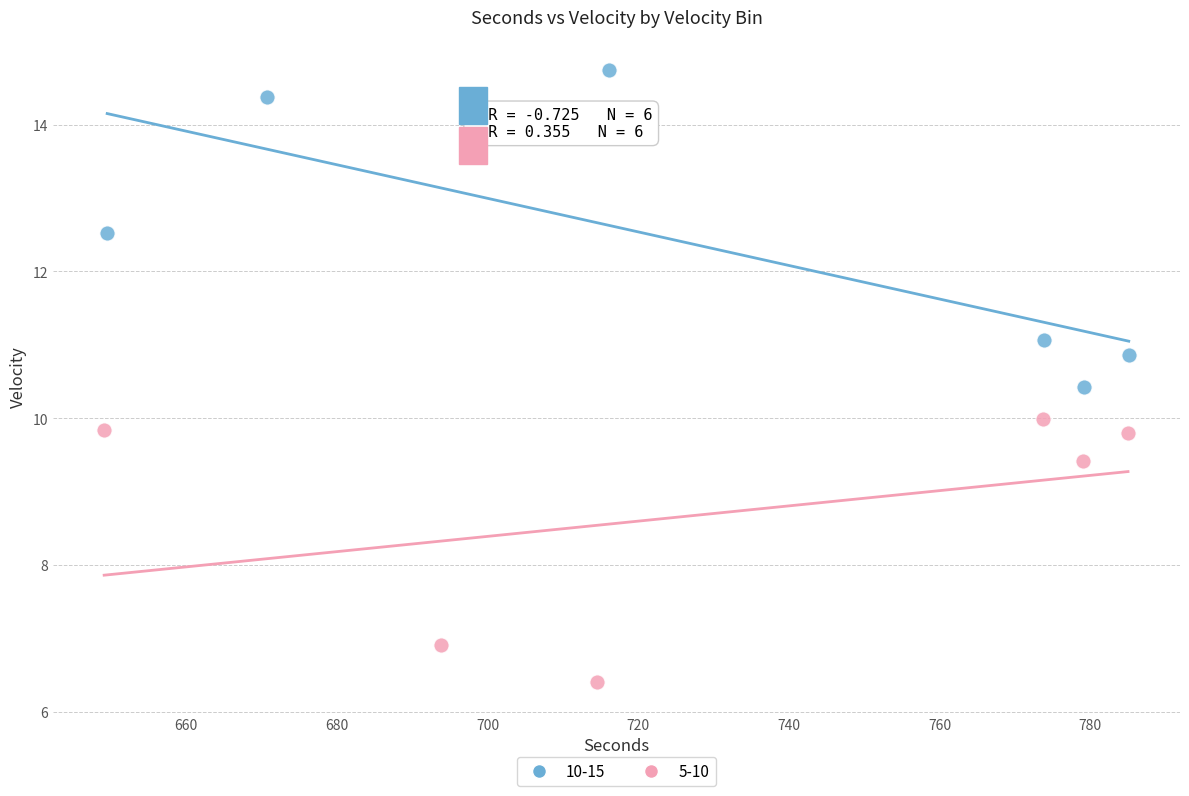

Which series contains the highest Y value?

10-15